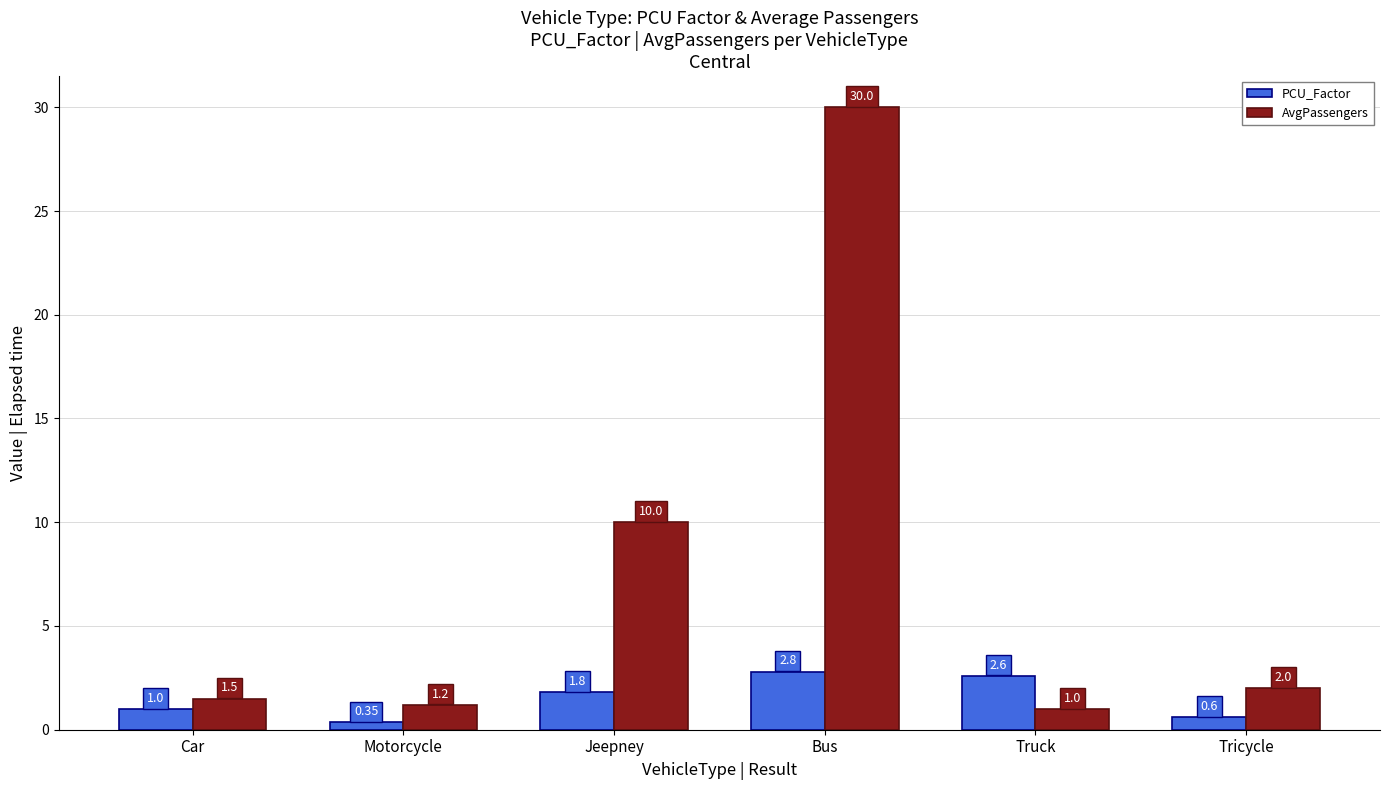

What is the label of the 3rd bar from the right?

Bus